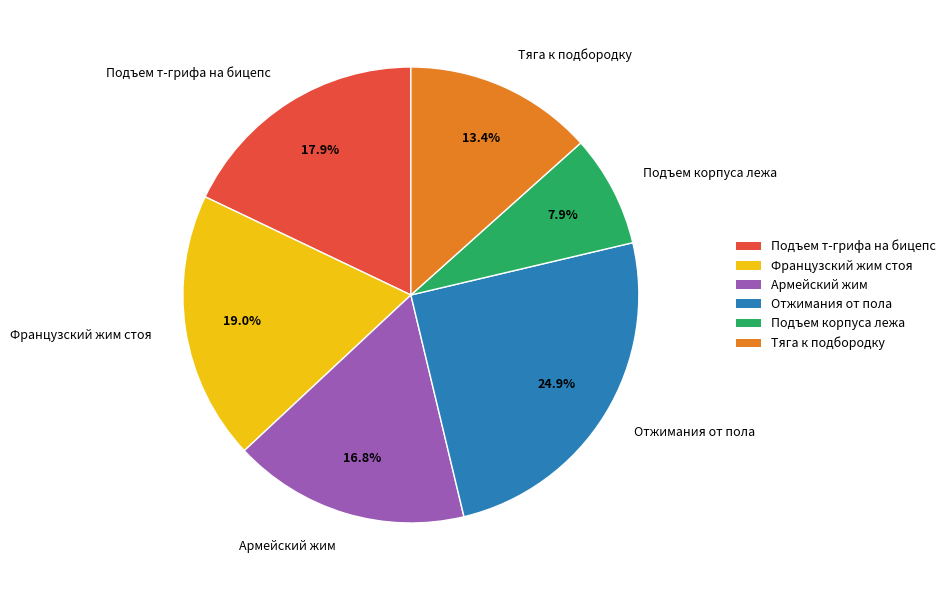

The Тяга к подбородку slice represents 13% of the pie. True or false?

True